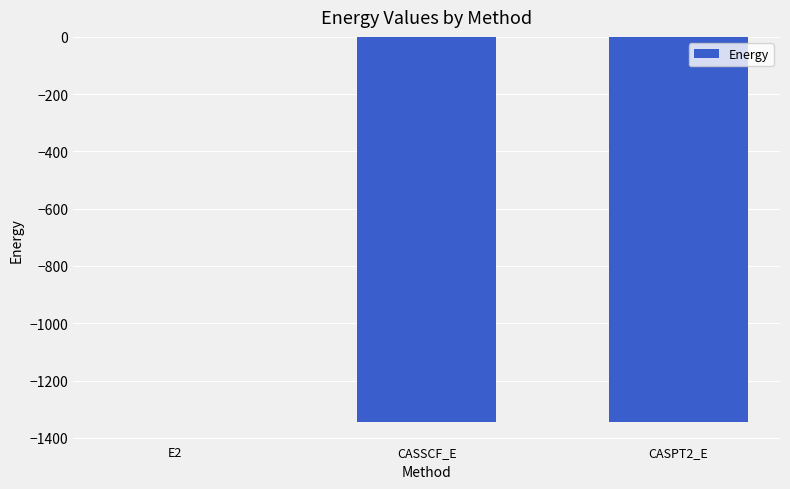

Which label corresponds to the largest value in the chart?

E2